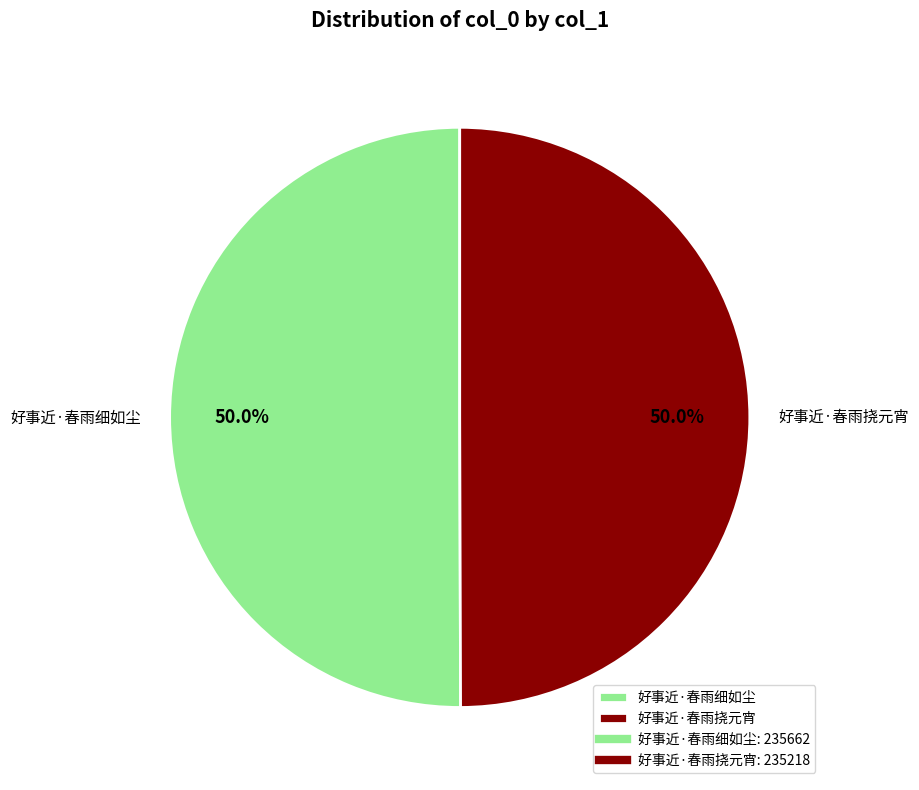

What percentage do 好事近·春雨细如尘 and 好事近·春雨挠元宵 together represent?

100.0%